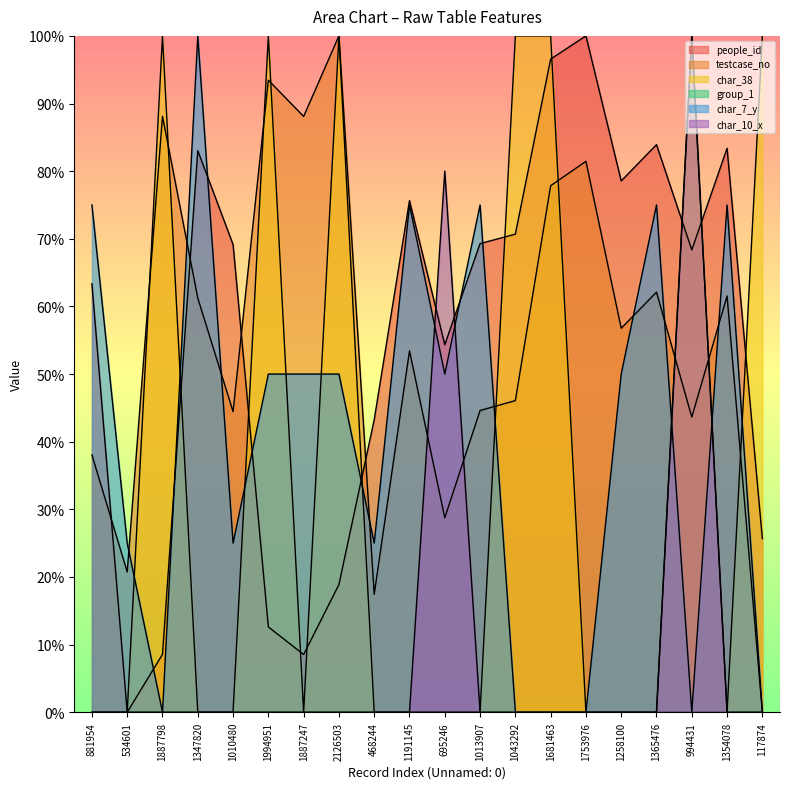

Does the chart display data point markers on the line(s)?

No